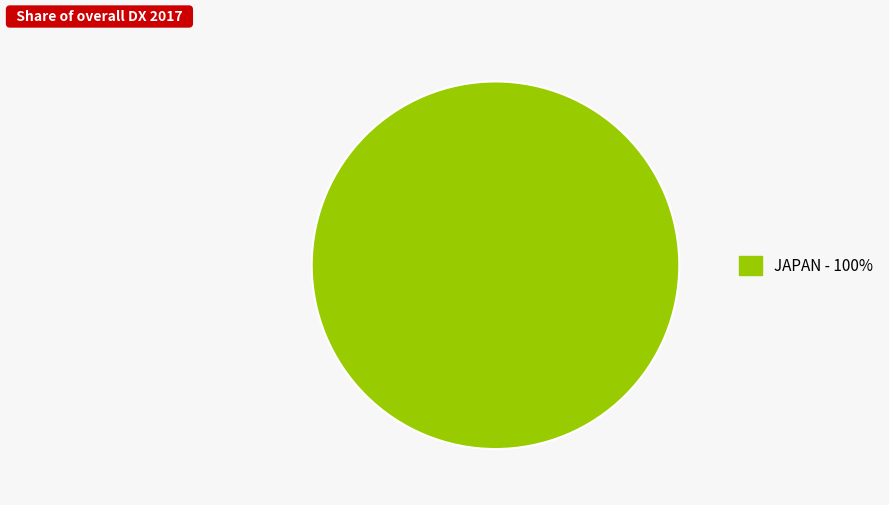

Is there a majority slice in this chart?

Yes